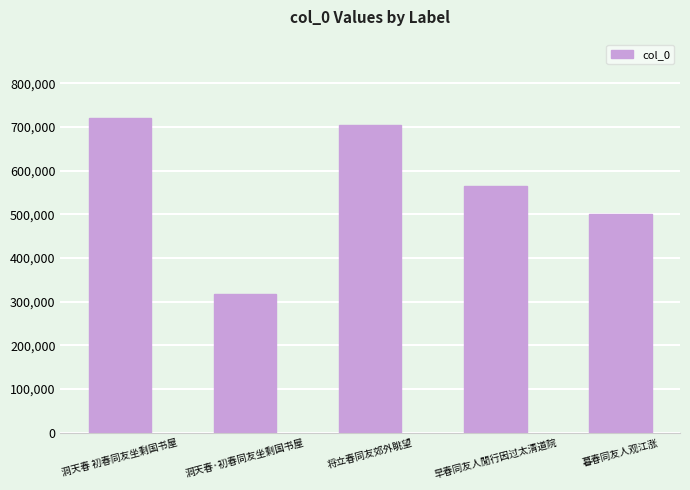

Are the bars horizontal?

No